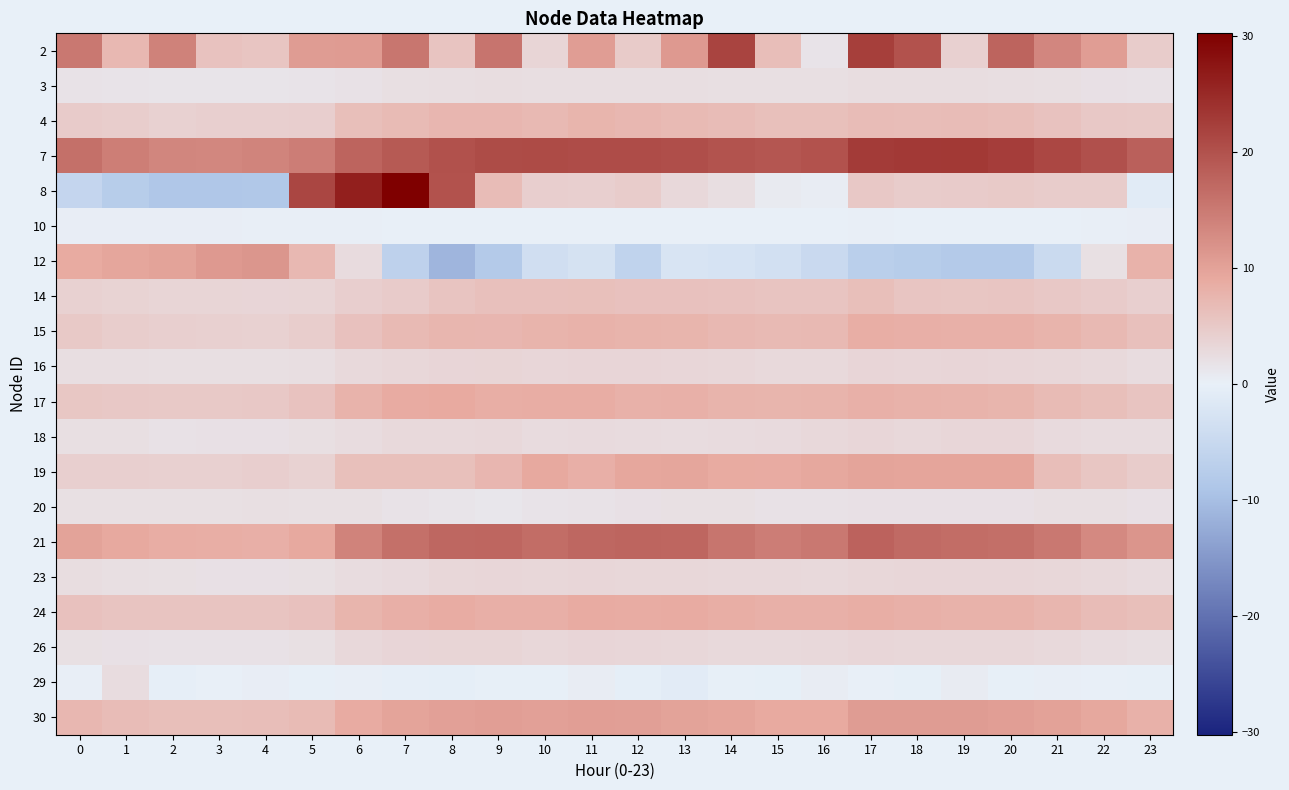

Rank the series at 12 from highest to lowest value.

7, 21, 30, 19, 24, 17, 15, 4, 14, 2, 8, 16, 26, 23, 18, 3, 20, 10, 29, 12